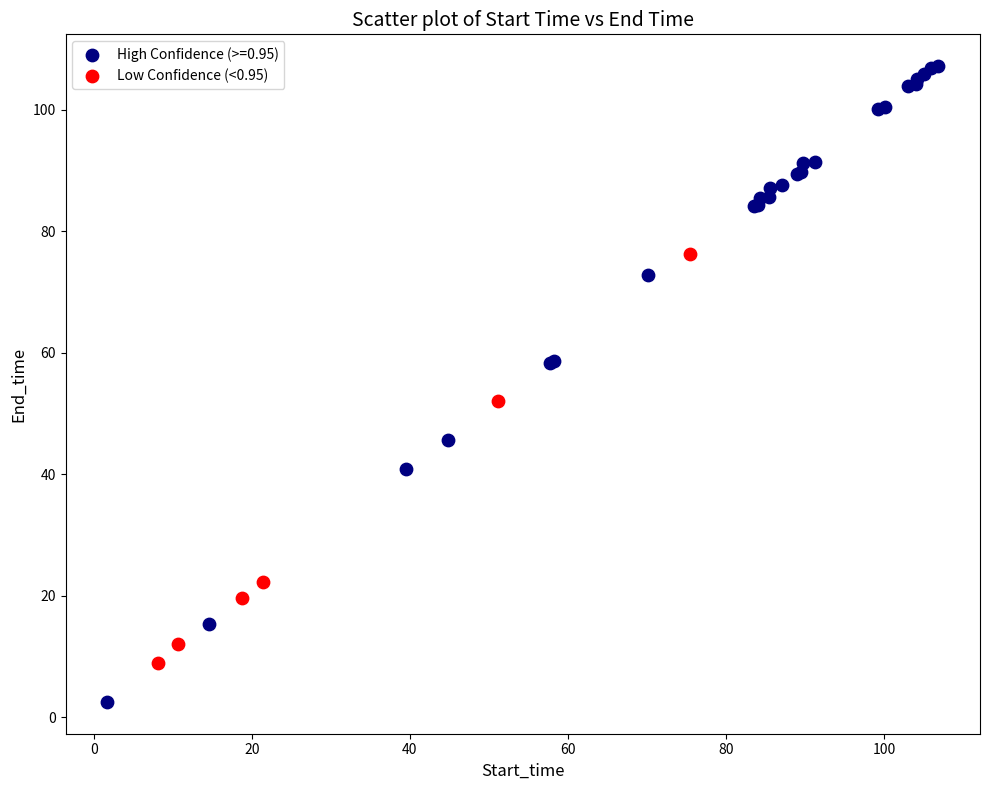

Which series contains the highest Y value?

High Confidence (>=0.95)